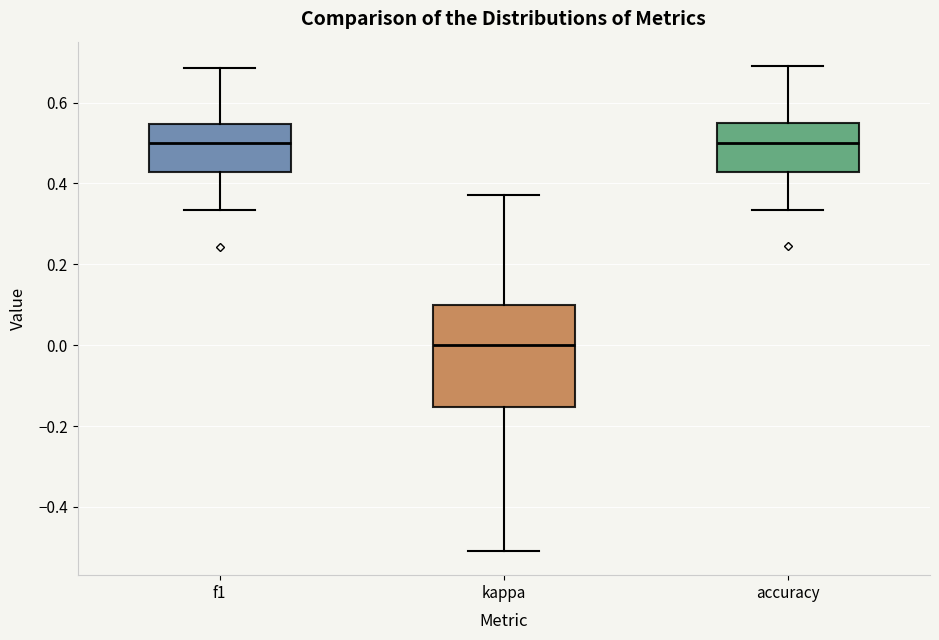

Where does the lower whisker of the box for f1 end on the y-axis? The values are not printed on the chart, so give them approximately, as read against the axis.

0.34